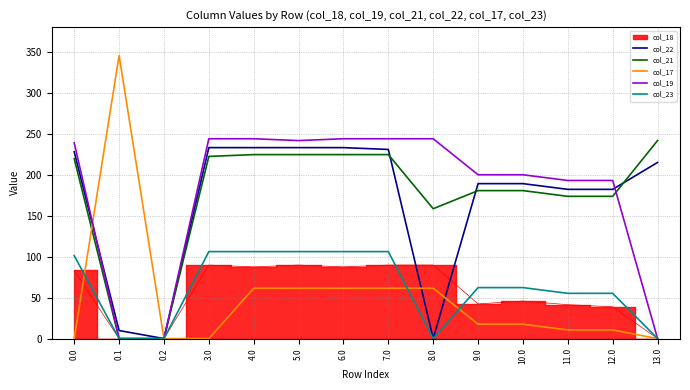

True or false: col_19 has a value of 193.2 at 12.0.

True